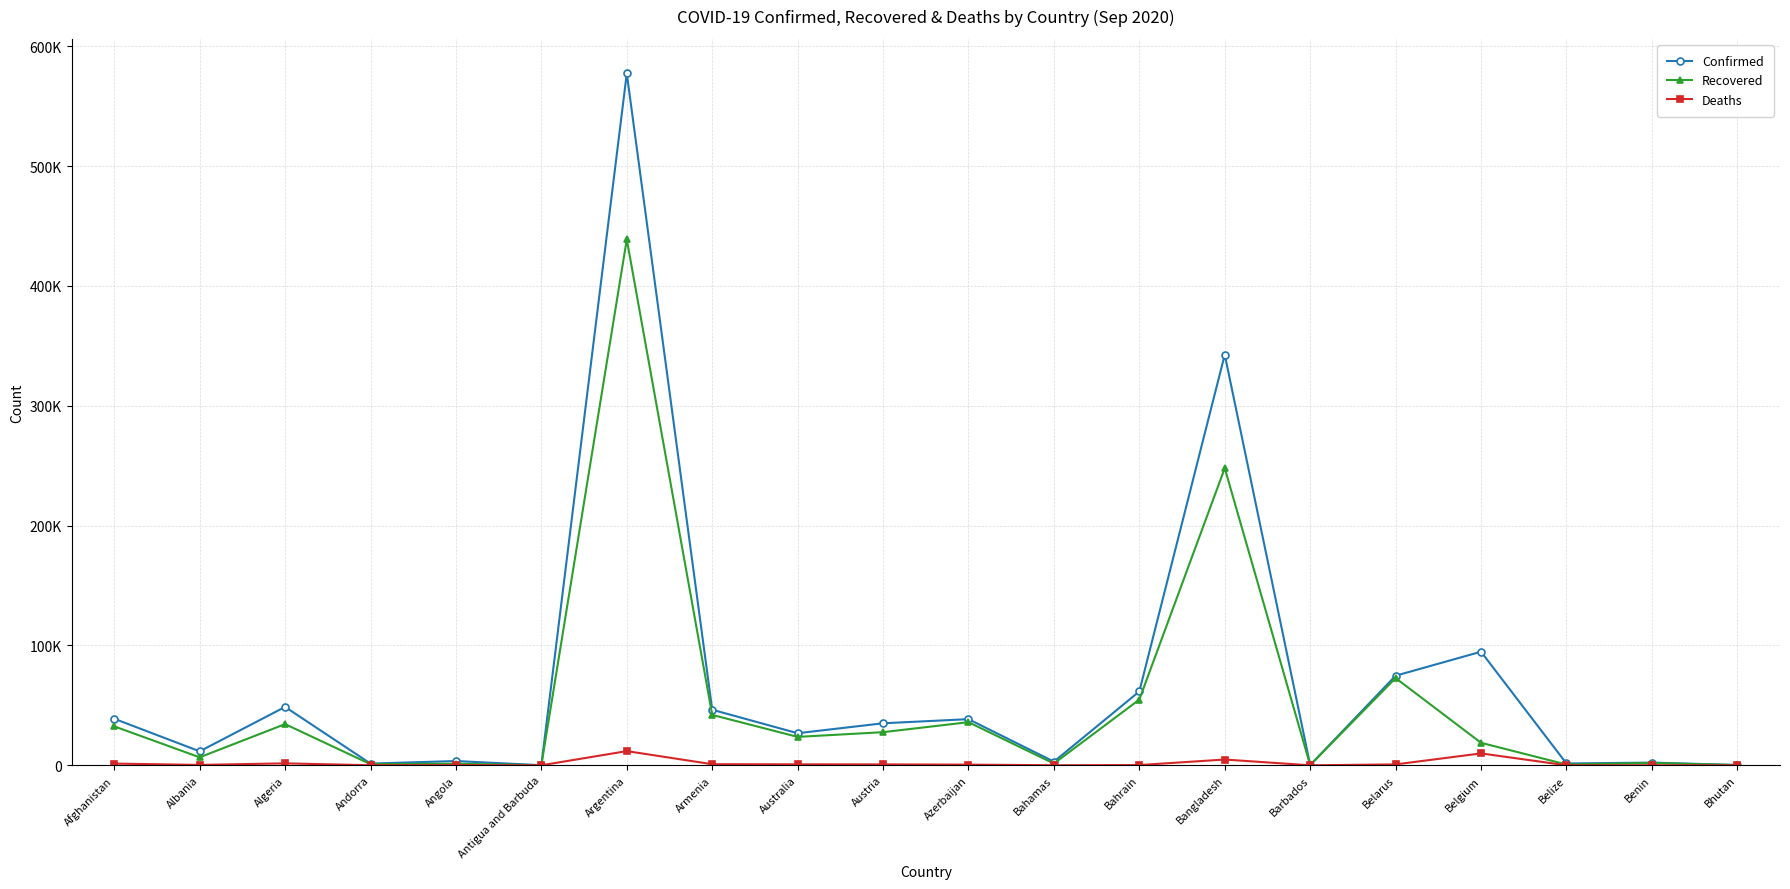

What are all the series names shown in the legend?

Confirmed, Recovered, Deaths